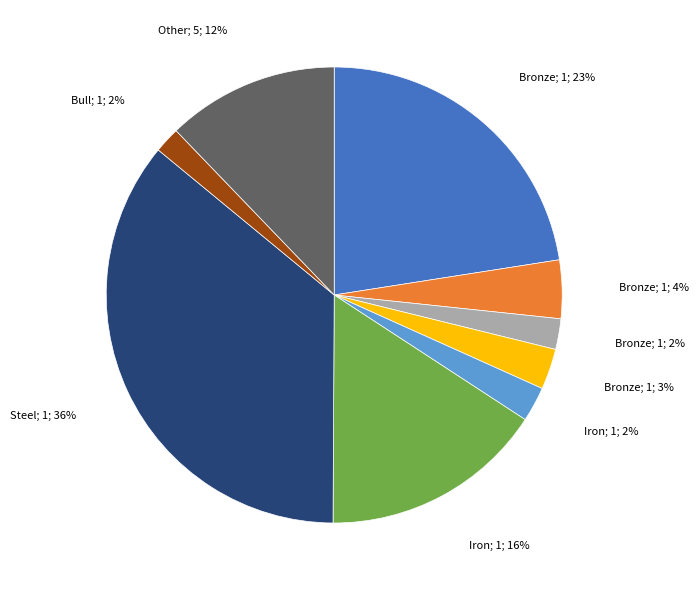

Is there a majority slice in this chart?

No